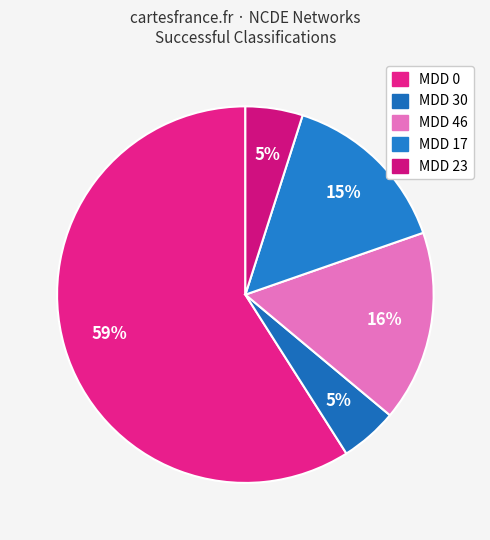

How many segments does this pie chart have?

5